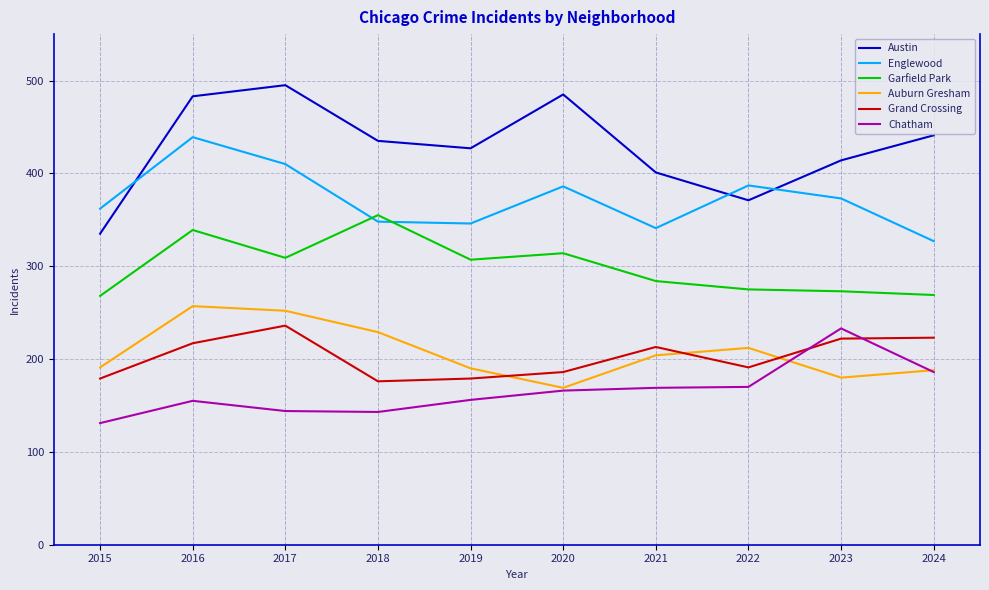

Is it true that Auburn Gresham equals 62 at 2017?

False